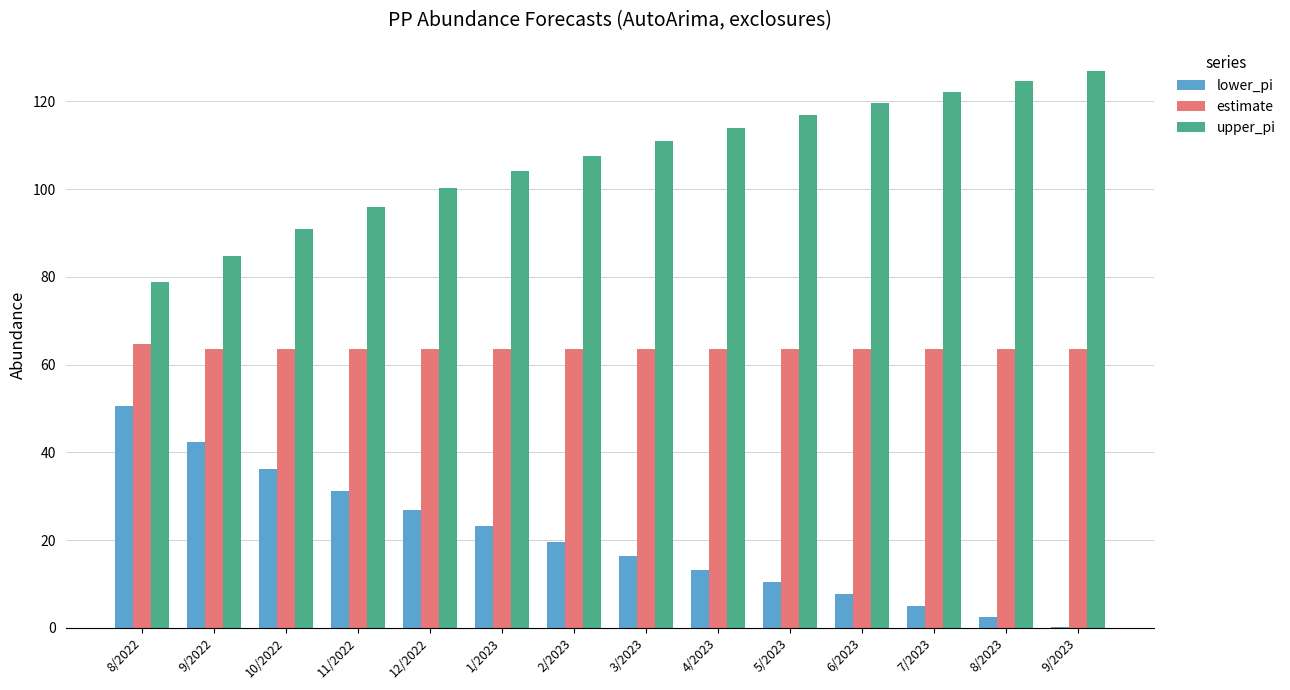

Is it true that upper_pi equals 127.0 at 9/2023?

True